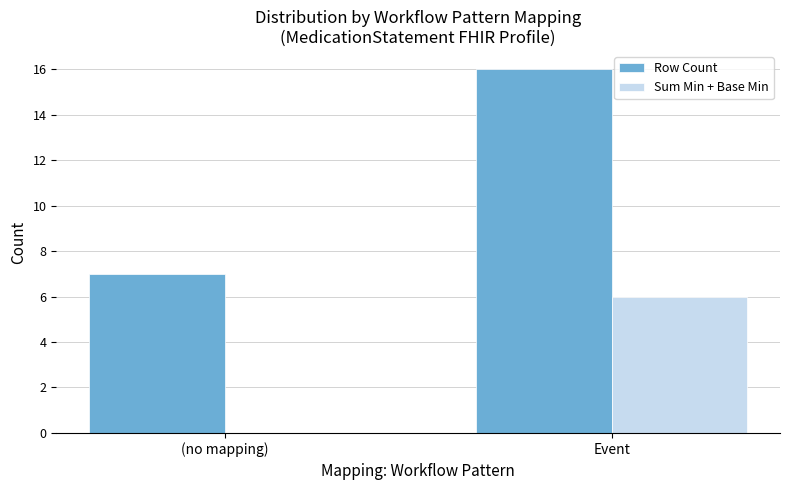

Reading right to left, transcribe all the data shown in this chart.

Row Count: Event=16	(no mapping)=7
Sum Min + Base Min: Event=6	(no mapping)=0